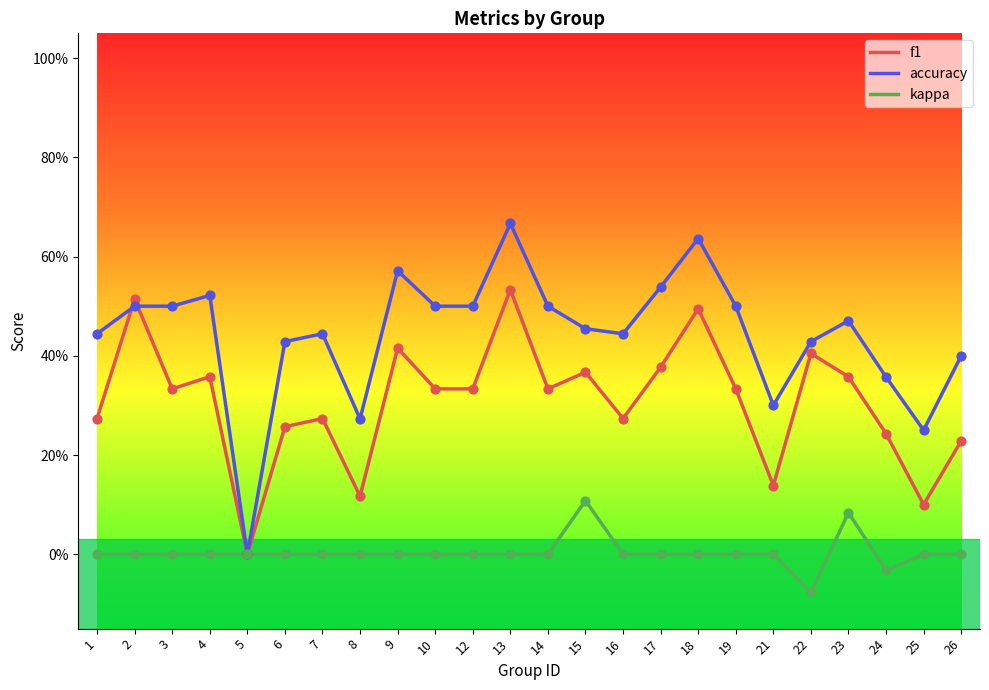

What is the total value across all series at 22?

0.8